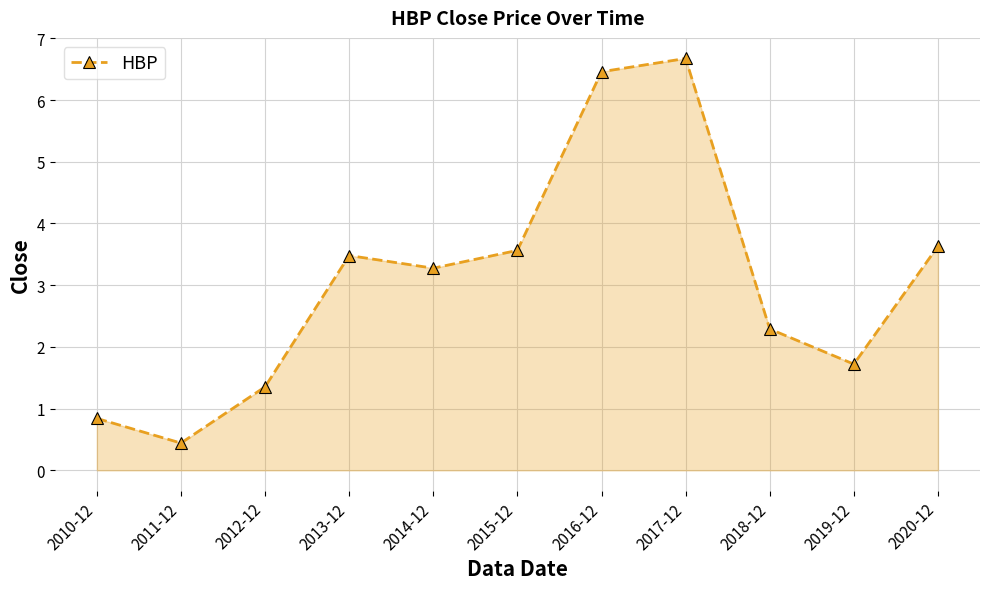

Rank the categories by value from highest to lowest.

2017-12, 2016-12, 2020-12, 2015-12, 2013-12, 2014-12, 2018-12, 2019-12, 2012-12, 2010-12, 2011-12